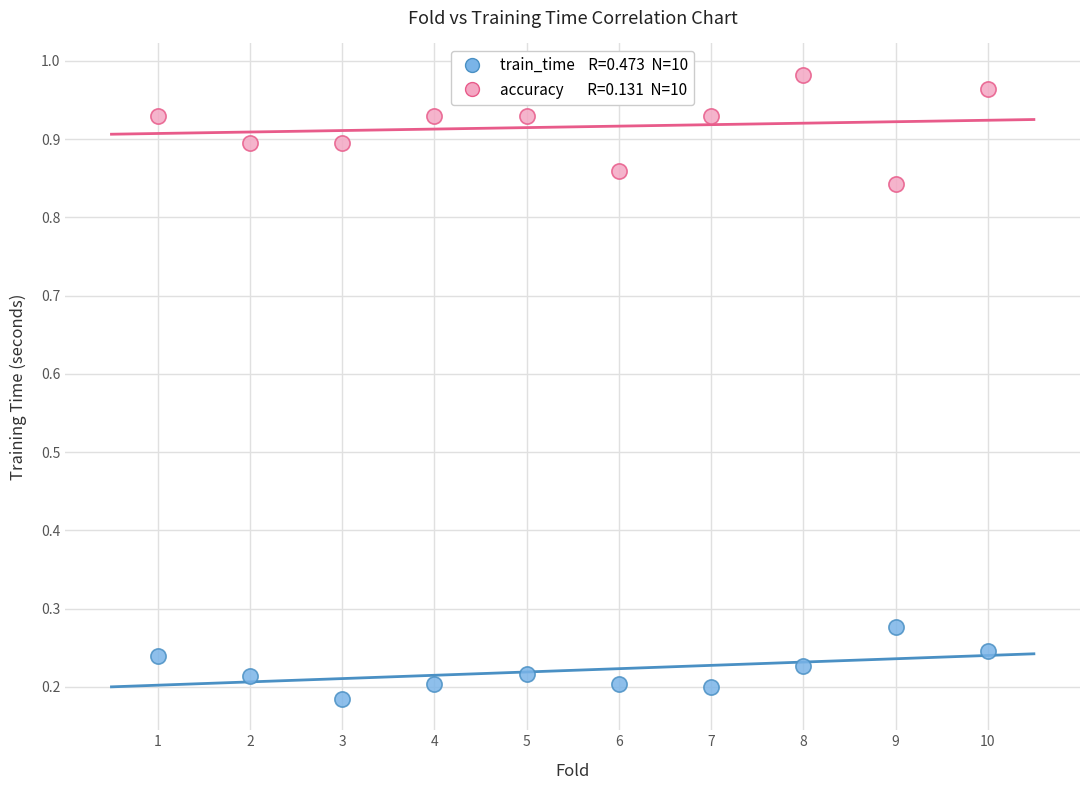

Across all data points, what is the range of X values (max minus min)?

9.0